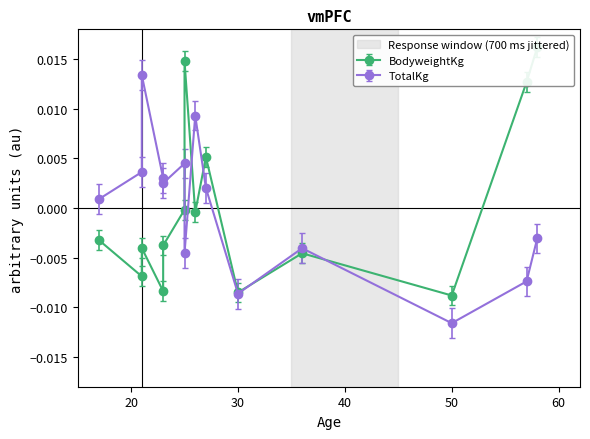

In TotalKg, how many points are higher than both neighbors (excluding endpoints)?

4